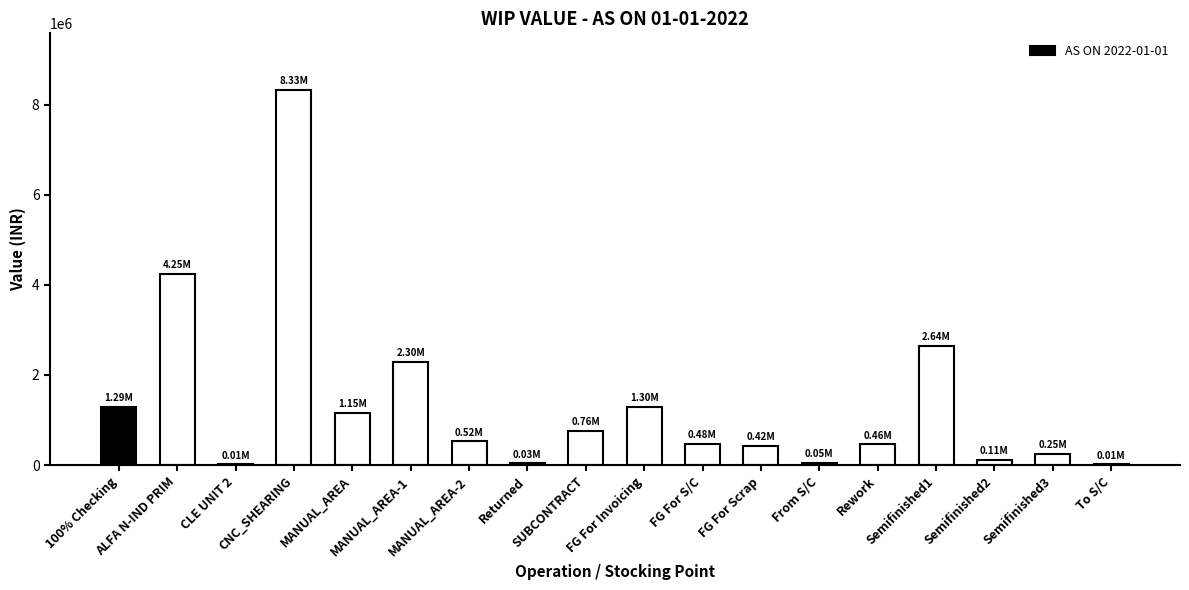

How many data points does each series have?

18